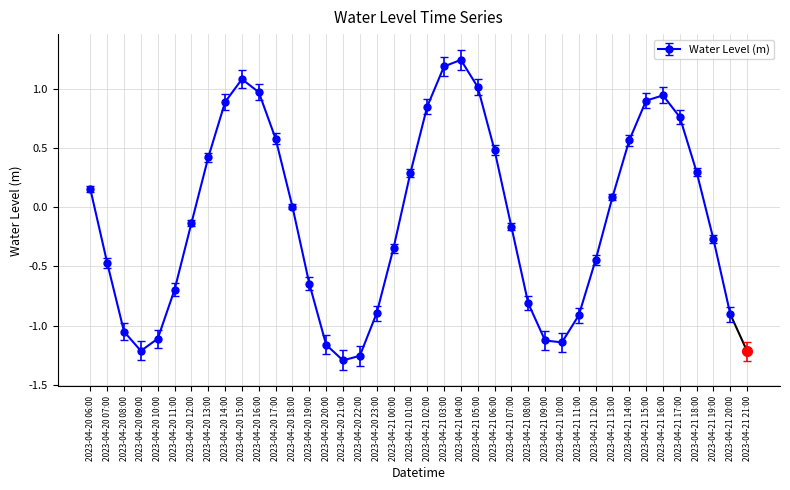

Where is the data nearest to the value 0?

2023-04-20 18:00